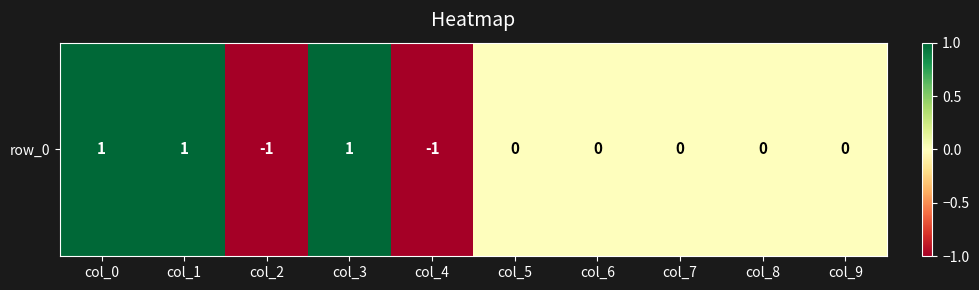

Where does the data first go above 0?

col_0